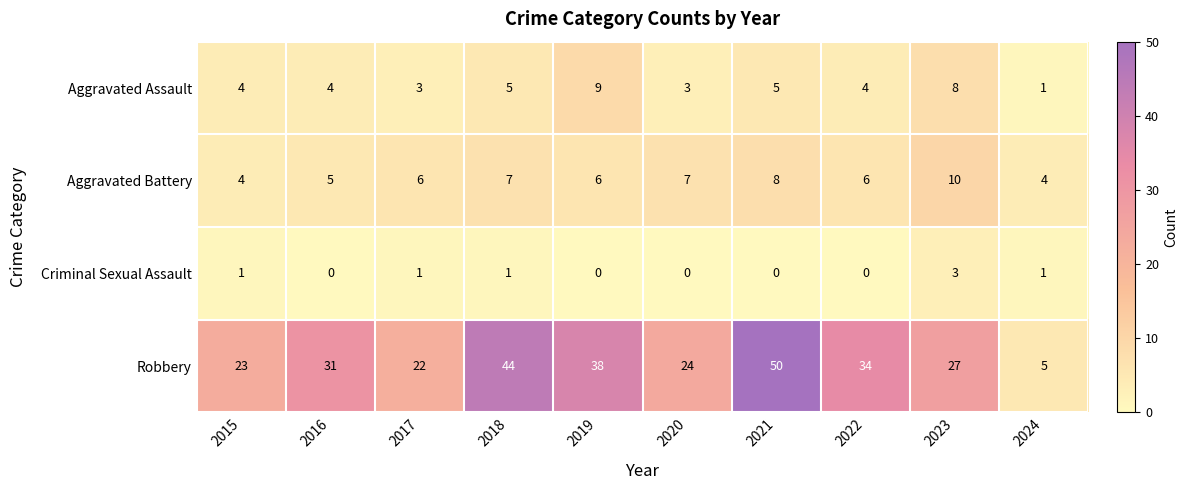

At which category is the sum across all series the highest?

2021